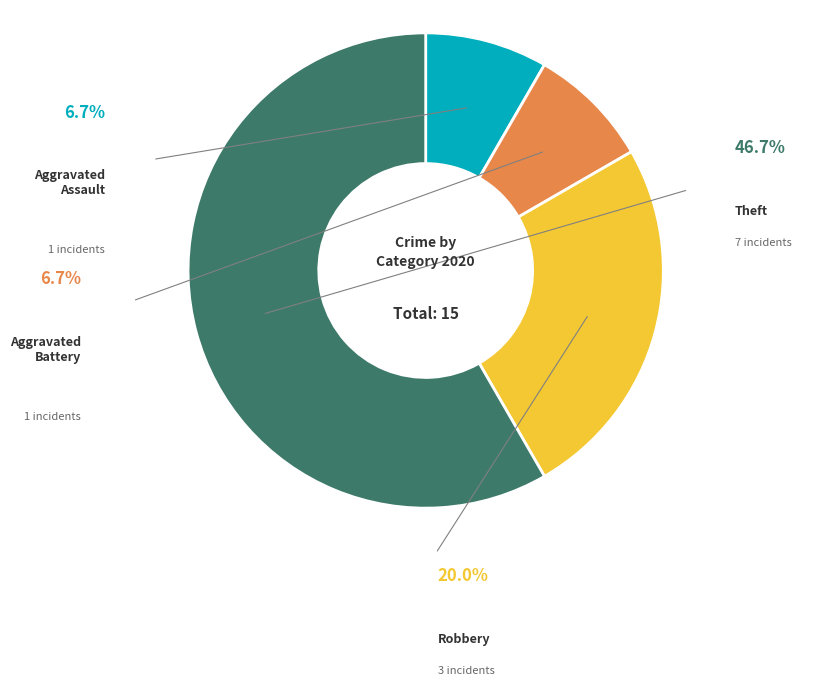

Is it true that Aggravated Battery is 2% of the pie?

False